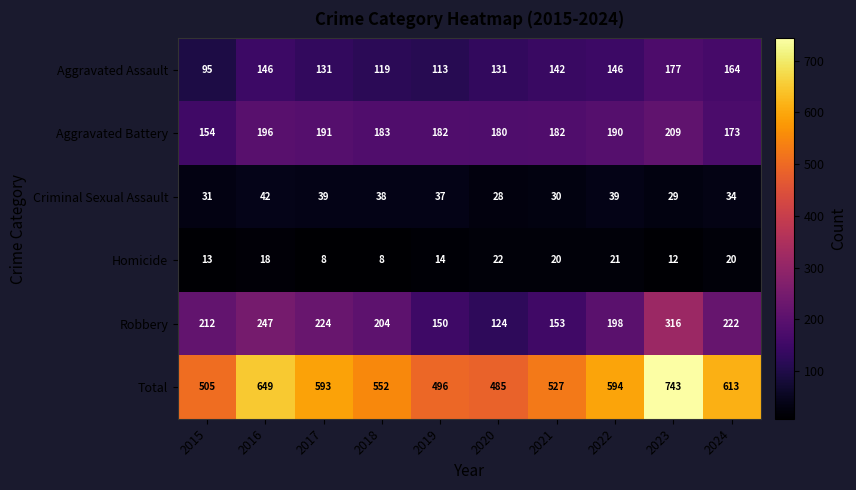

Between 2015 and 2019, which series saw the biggest shift?

Robbery